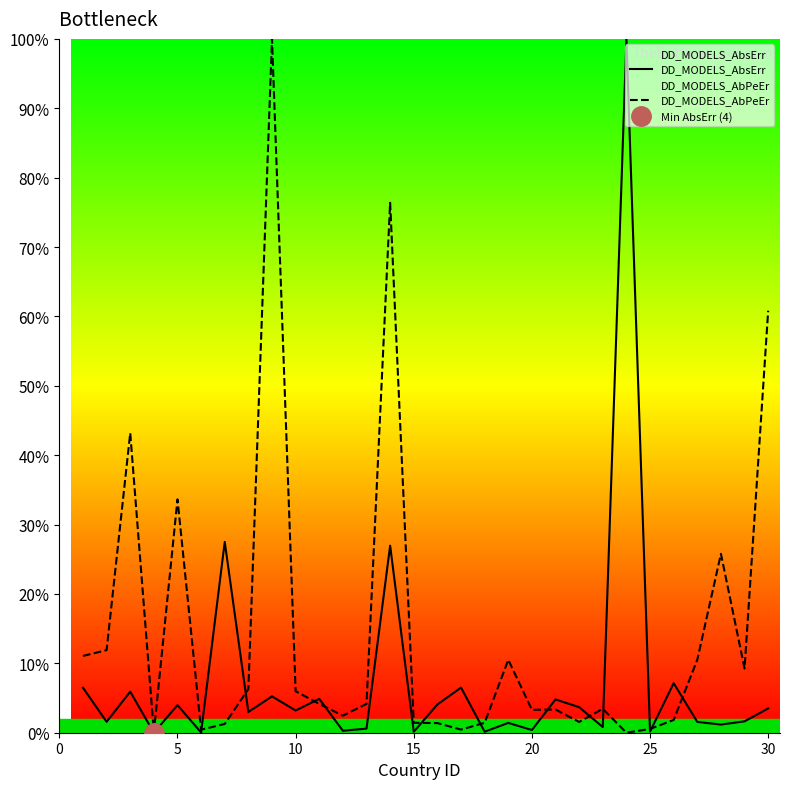

Count the number of data series in this chart.

2